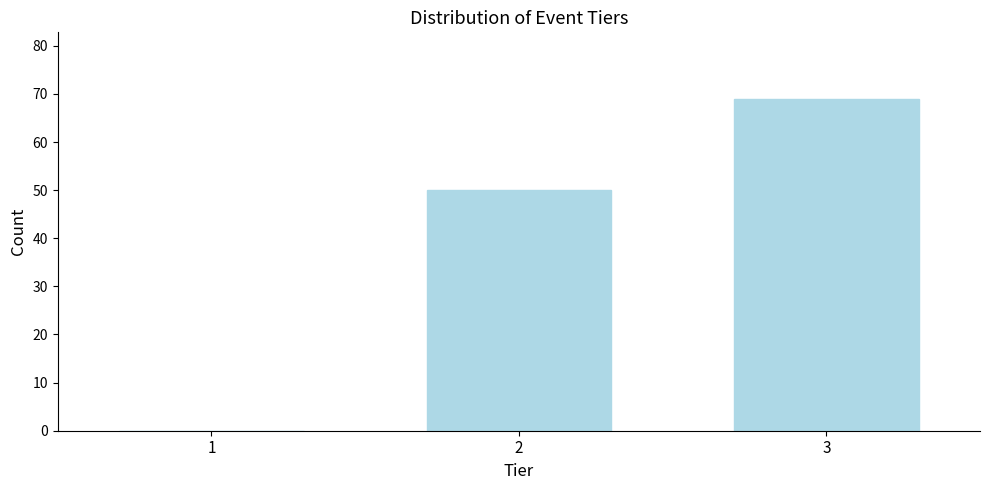

Reading left to right, extract all data points from this chart.

1=0	2=50	3=69